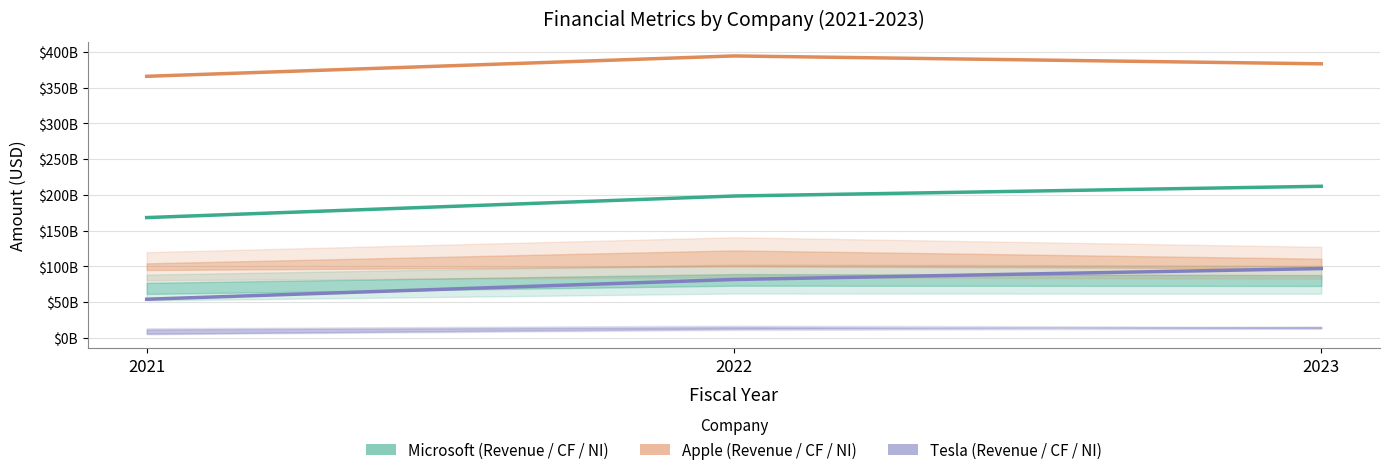

Reading left to right, extract all data points from this chart.

Microsoft (Revenue / CF / NI): 2021=168088000000	2022=198270000000	2023=211915000000
Apple (Revenue / CF / NI): 2021=365817000000	2022=394328000000	2023=383285000000
Tesla (Revenue / CF / NI): 2021=53823000000	2022=81462000000	2023=96773000000